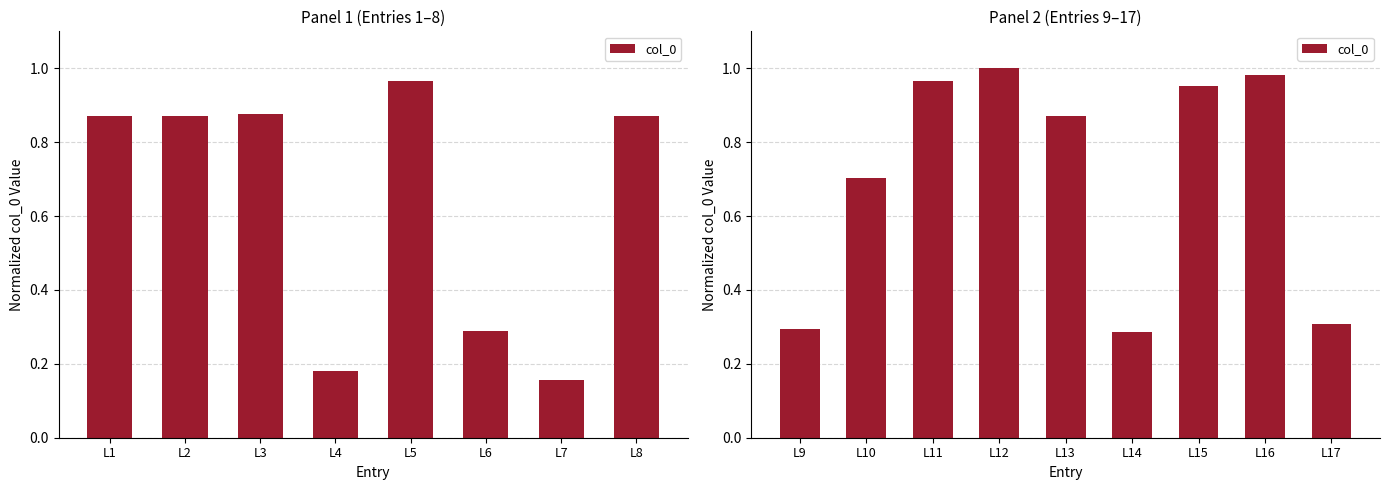

Does the chart contain any negative values?

No